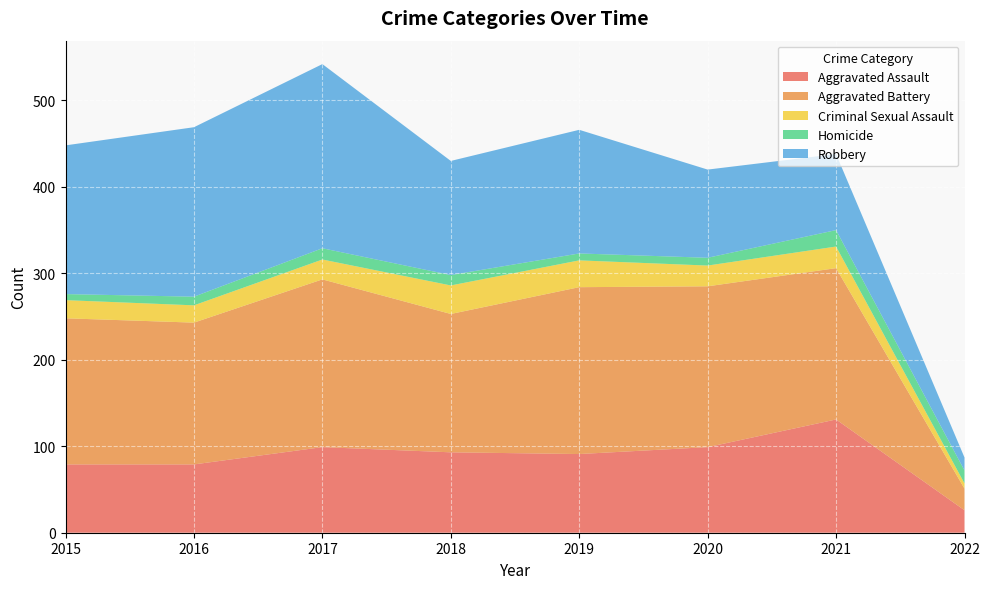

Reading right to left, extract all data points from this chart.

Aggravated Assault: 2022=26	2021=131	2020=99	2019=91	2018=93	2017=99	2016=79	2015=79
Aggravated Battery: 2022=25	2021=175	2020=186	2019=193	2018=160	2017=194	2016=164	2015=169
Criminal Sexual Assault: 2022=6	2021=25	2020=24	2019=31	2018=33	2017=23	2016=20	2015=21
Homicide: 2022=15	2021=19	2020=9	2019=8	2018=12	2017=13	2016=10	2015=7
Robbery: 2022=15	2021=88	2020=102	2019=143	2018=132	2017=213	2016=196	2015=172